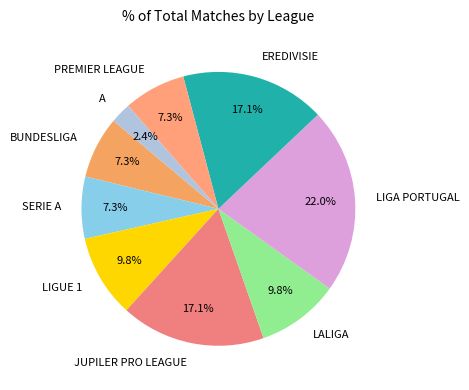

To the nearest percent, what portion does LALIGA represent?

10%